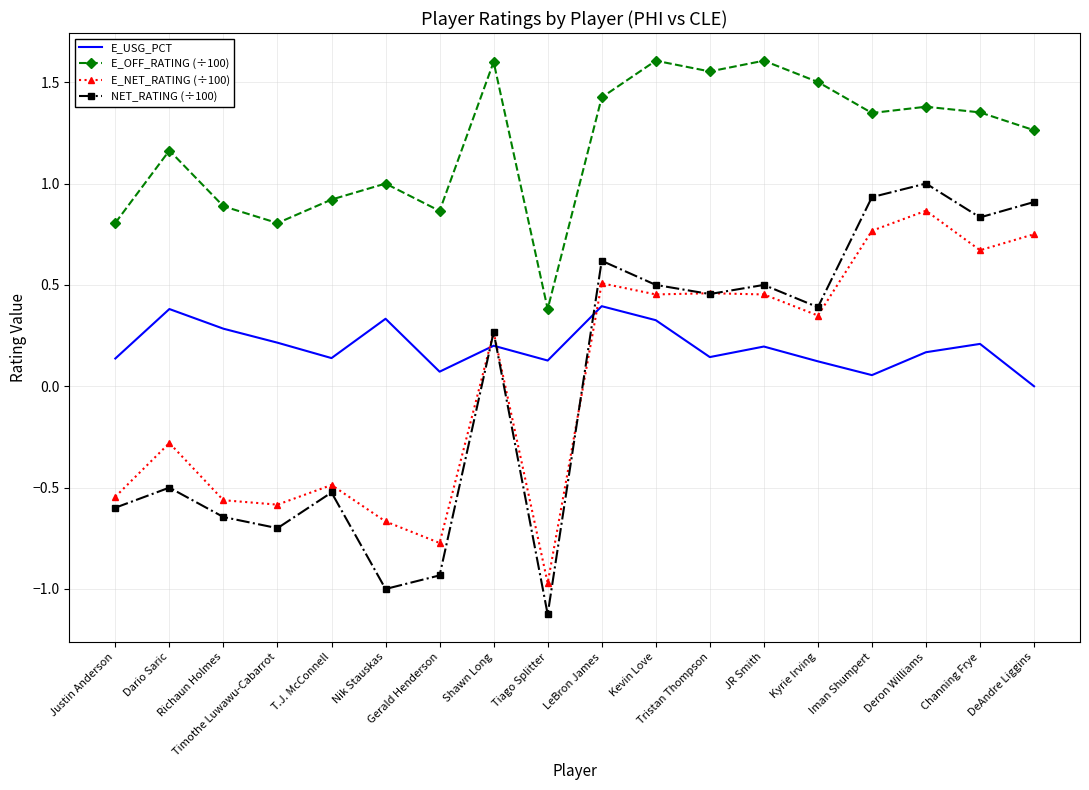

After their last crossing, which series has the higher values: E_NET_RATING (÷100) or NET_RATING (÷100)?

NET_RATING (÷100)